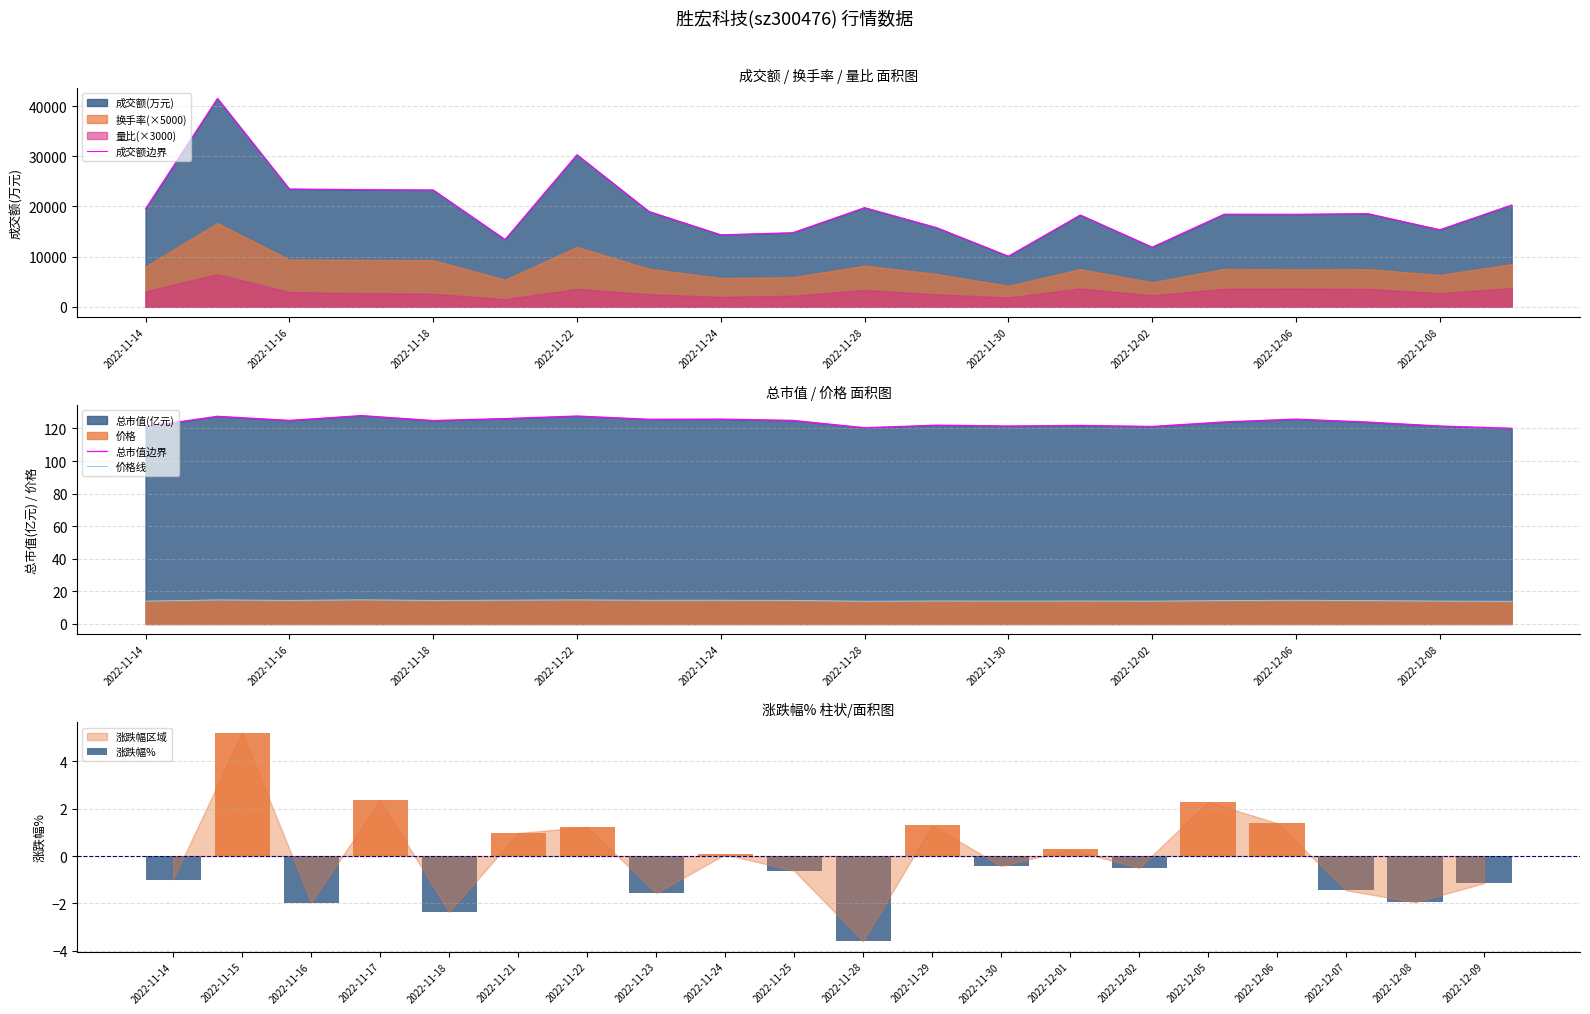

The value of 价格线 at 2022-11-22 is 14.8. True or false?

True